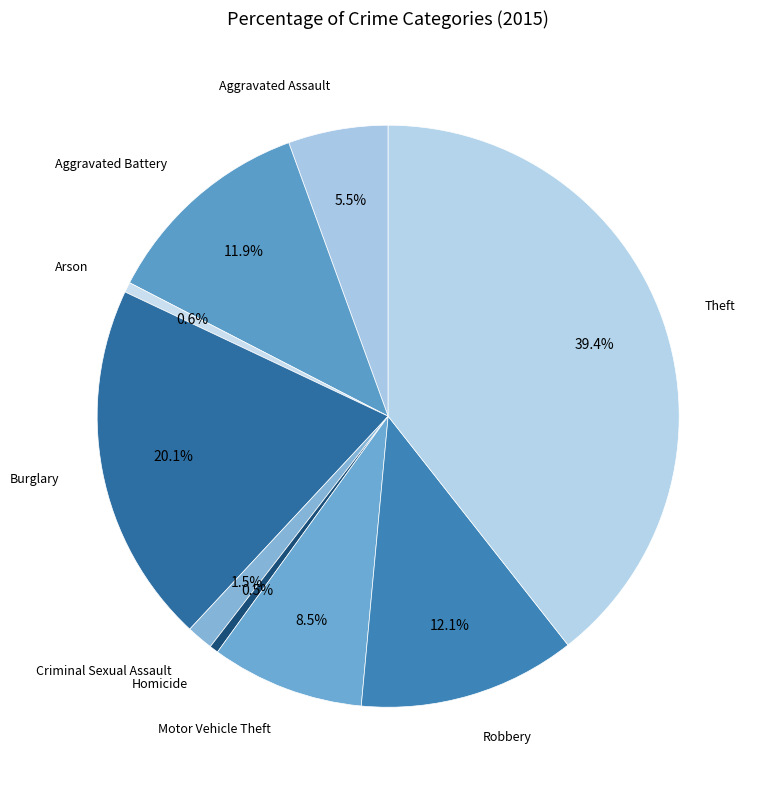

Is Arson the majority of the pie?

No